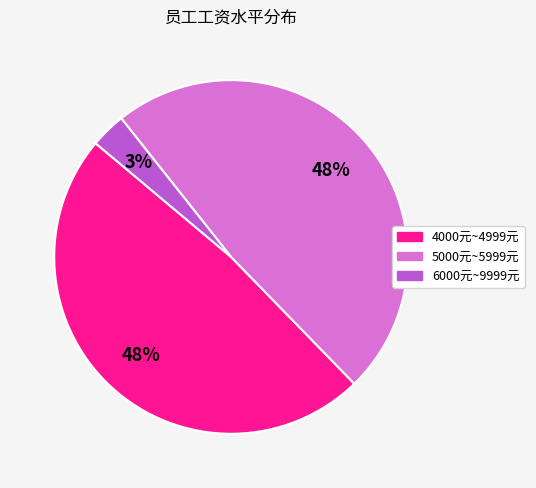

Does any single category account for the majority?

No